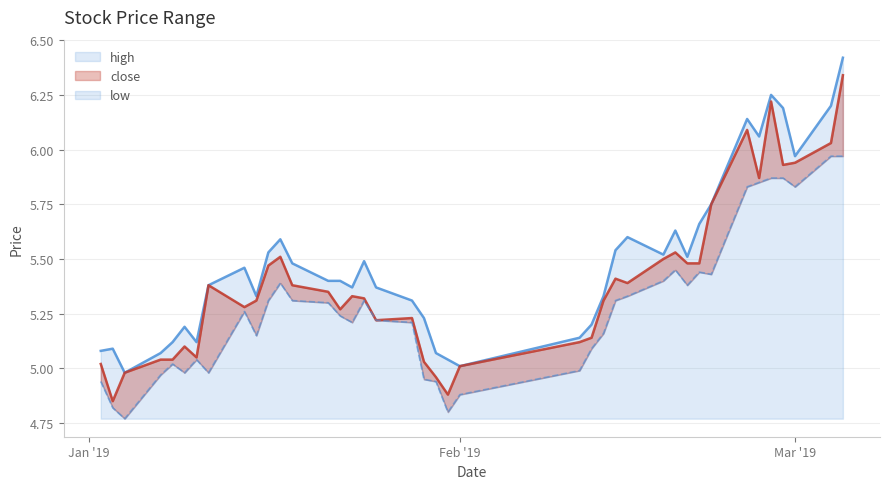

In close, how many points are lower than both neighbors (excluding endpoints)?

9